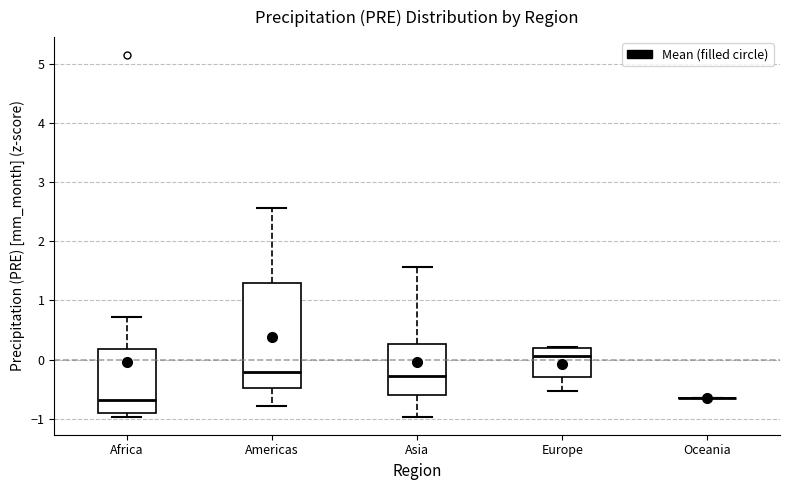

Which box is the tallest, from its lower edge to its upper edge?

Americas